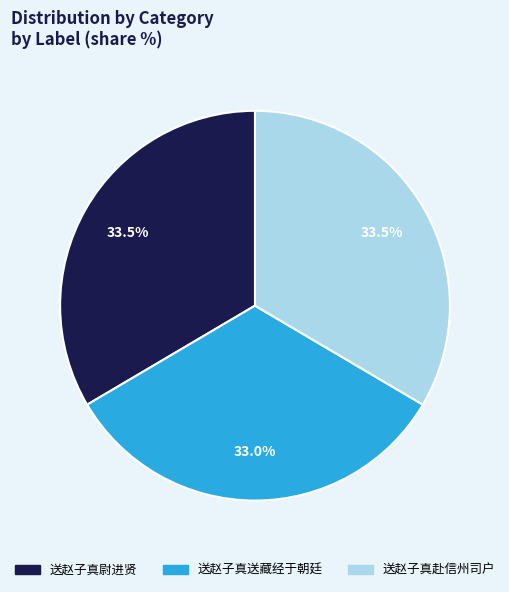

To the nearest percent, what is the average slice percentage?

33%